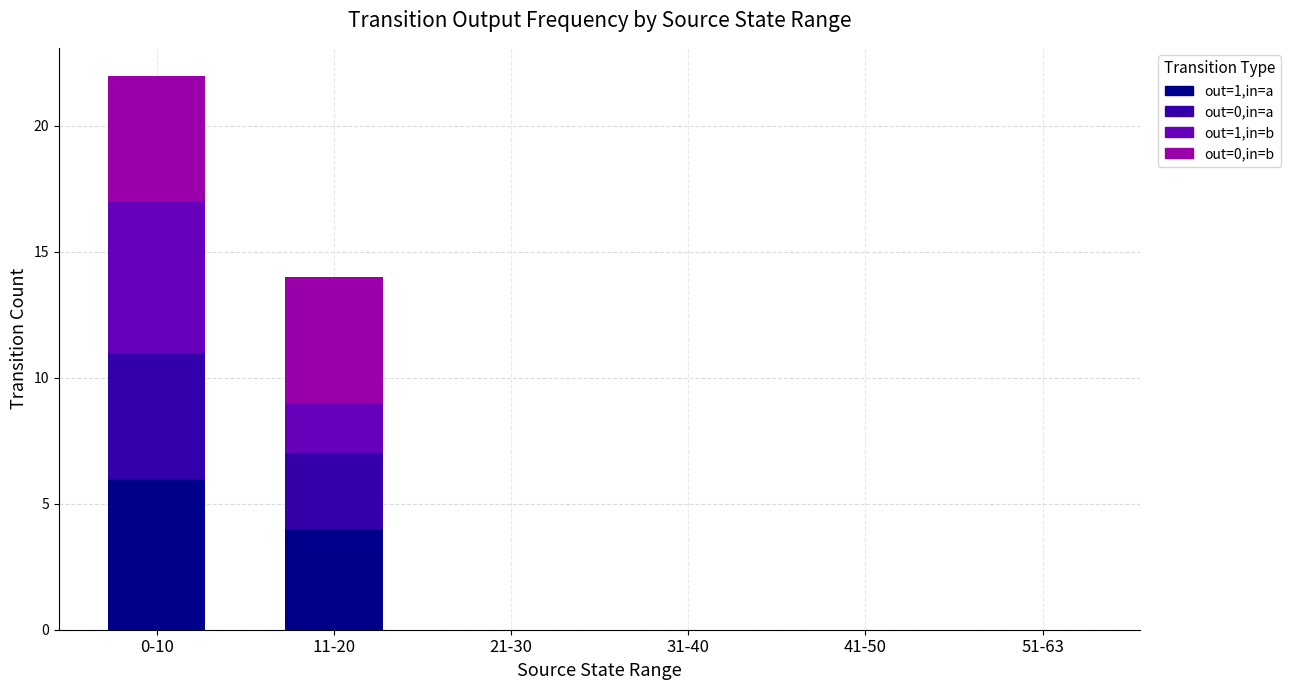

What is the total value across all series at 11-20?

14